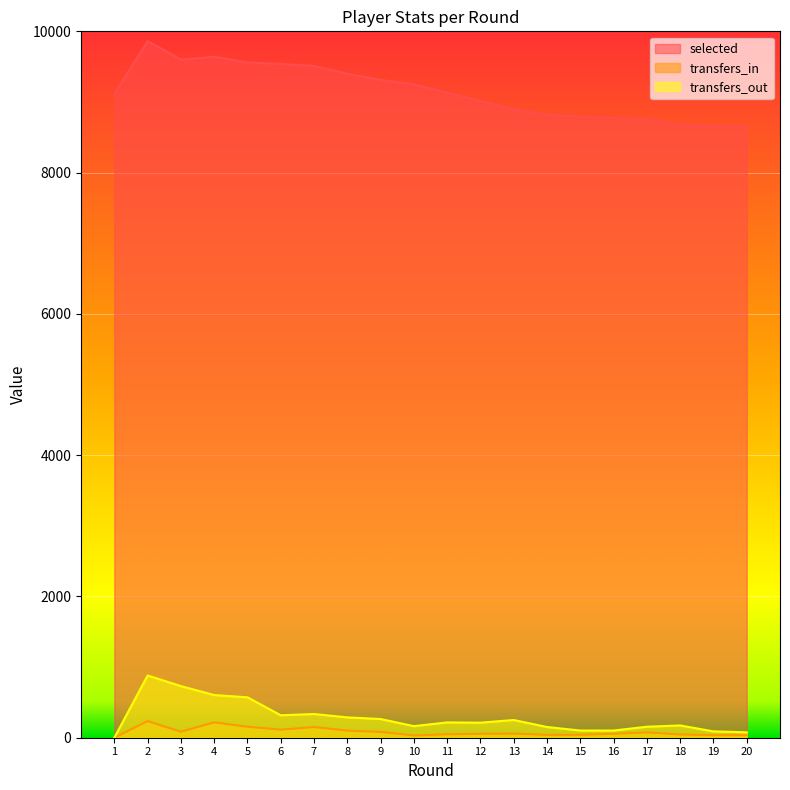

How many data points in selected are above 9133?

9